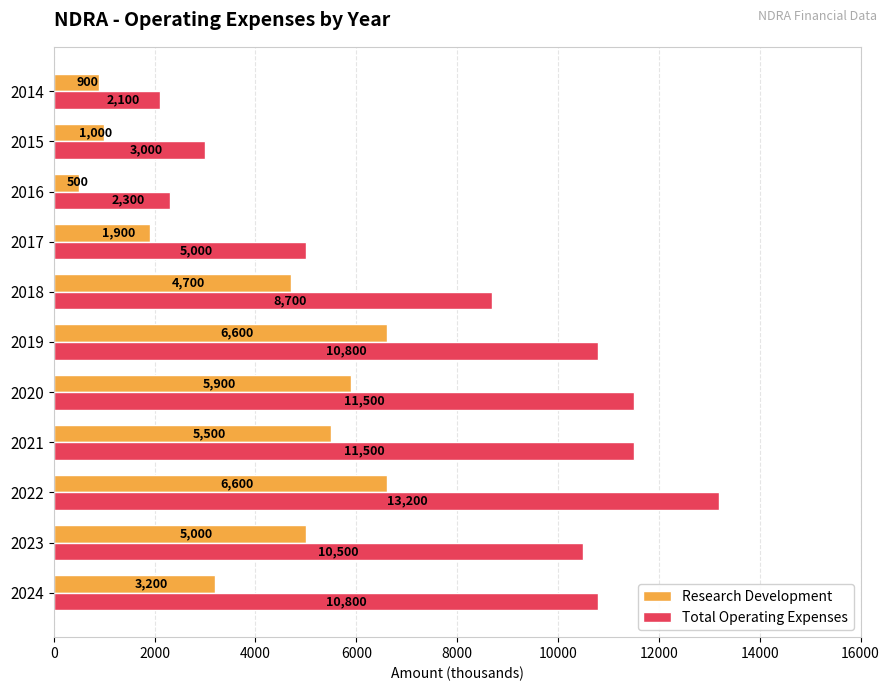

Where is Total Operating Expenses nearest to the value 7650?

2018